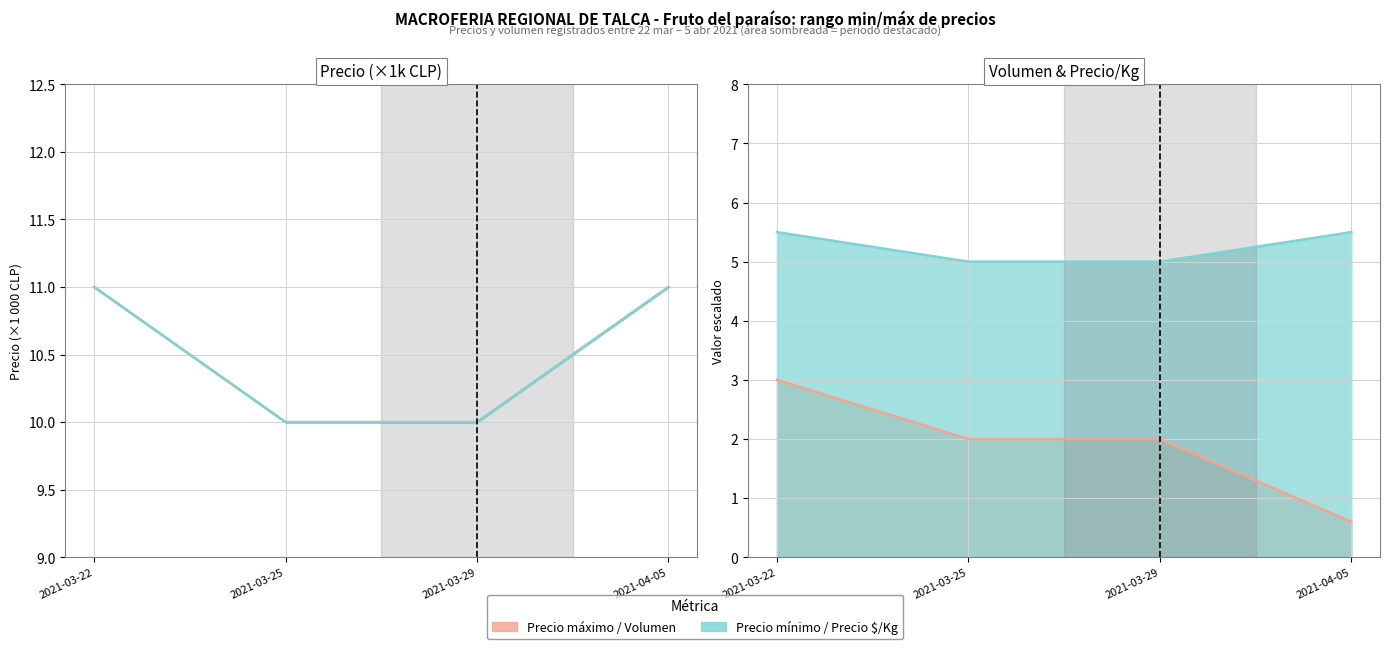

Rank the series by their maximum value, from lowest to highest.

Volumen línea, Precio $/Kg línea, Precio máx (línea), Precio mín (línea)